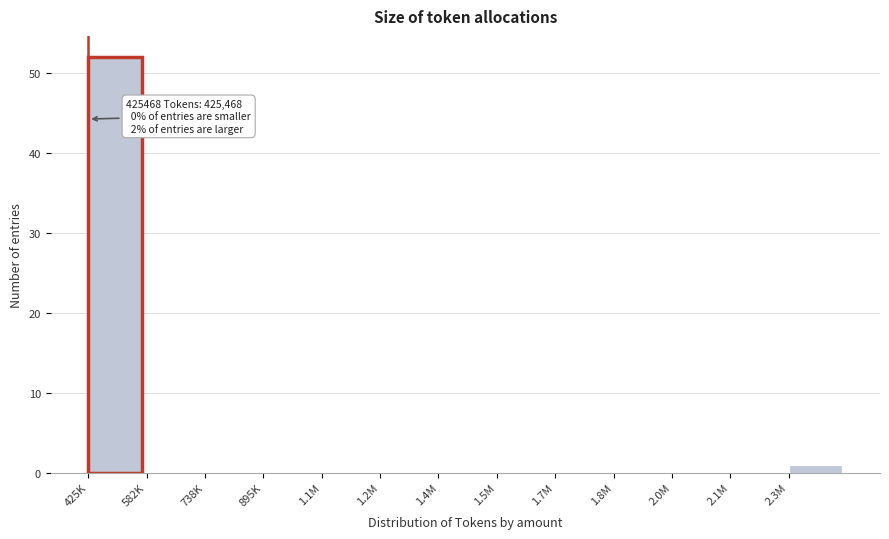

Reading left to right, extract all data points from this chart.

425K=52	582K=0	738K=0	895K=0	1.1M=0	1.2M=0	1.4M=0	1.5M=0	1.7M=0	1.8M=0	2.0M=0	2.1M=0	2.3M=1